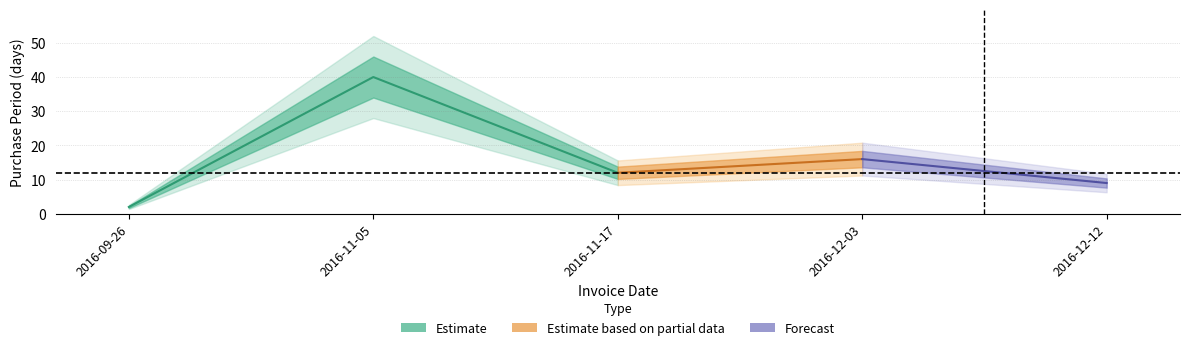

Reading left to right, transcribe all the data shown in this chart.

2	40	12	16	9